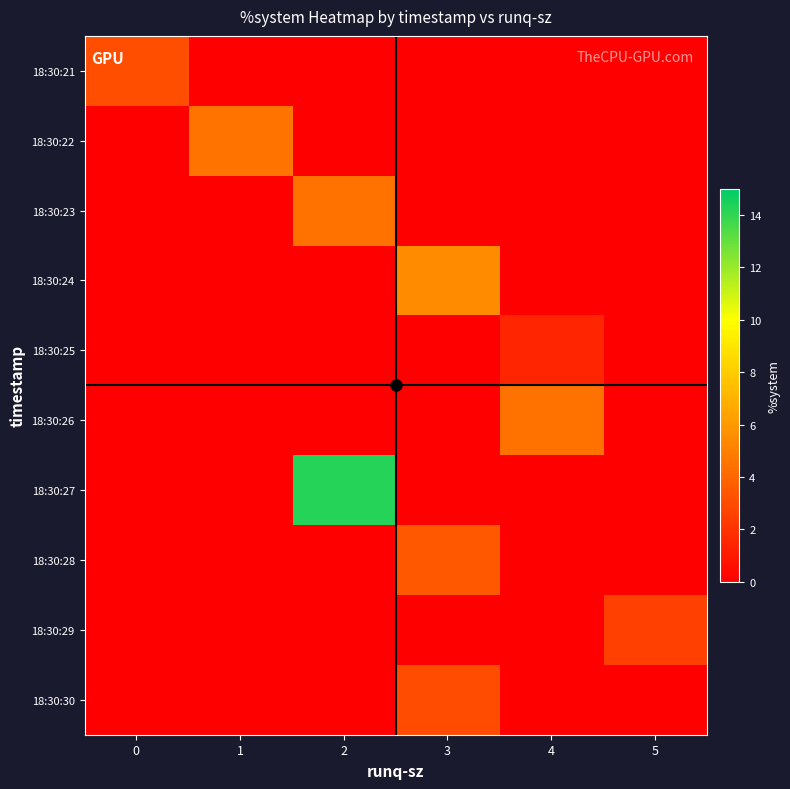

Rank the series at 2 from lowest to highest value.

18:30:21, 18:30:22, 18:30:24, 18:30:25, 18:30:26, 18:30:28, 18:30:29, 18:30:30, 18:30:23, 18:30:27